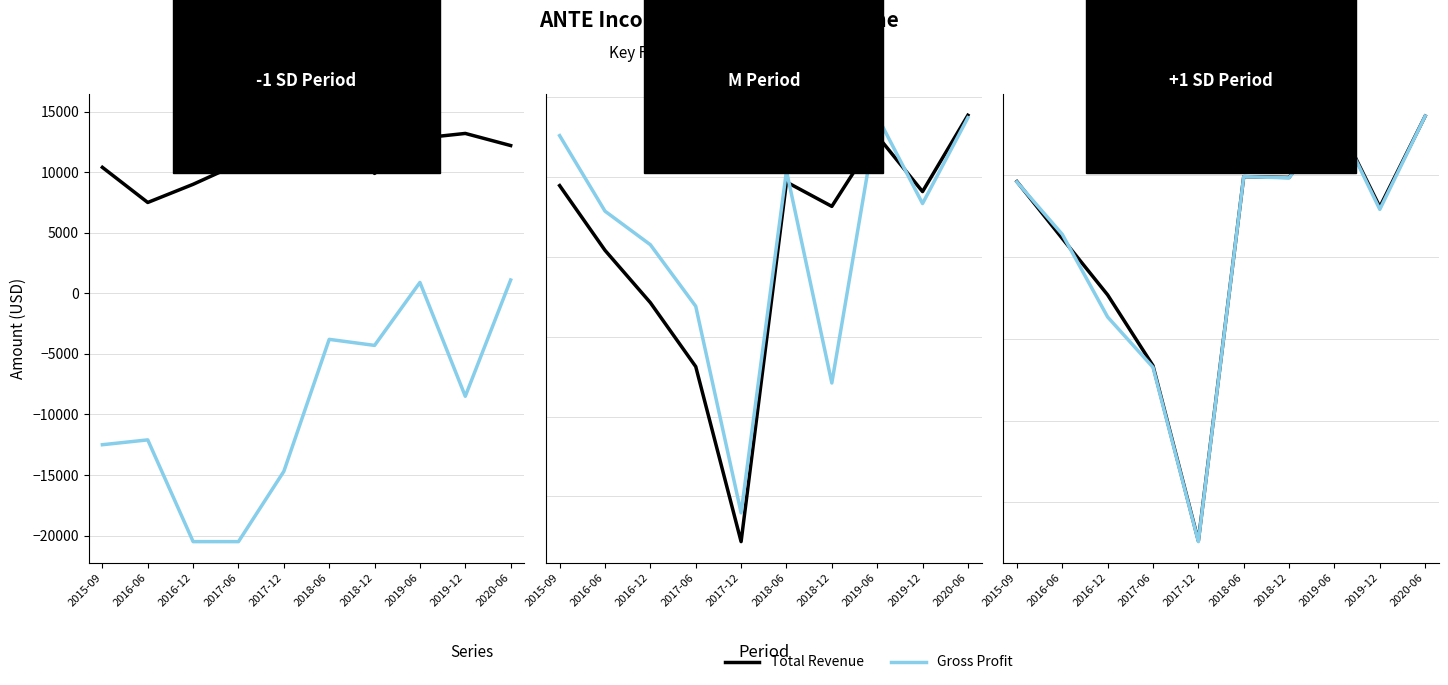

What is the difference between the Income After Tax values at 2020-06 and 2017-12?

104000